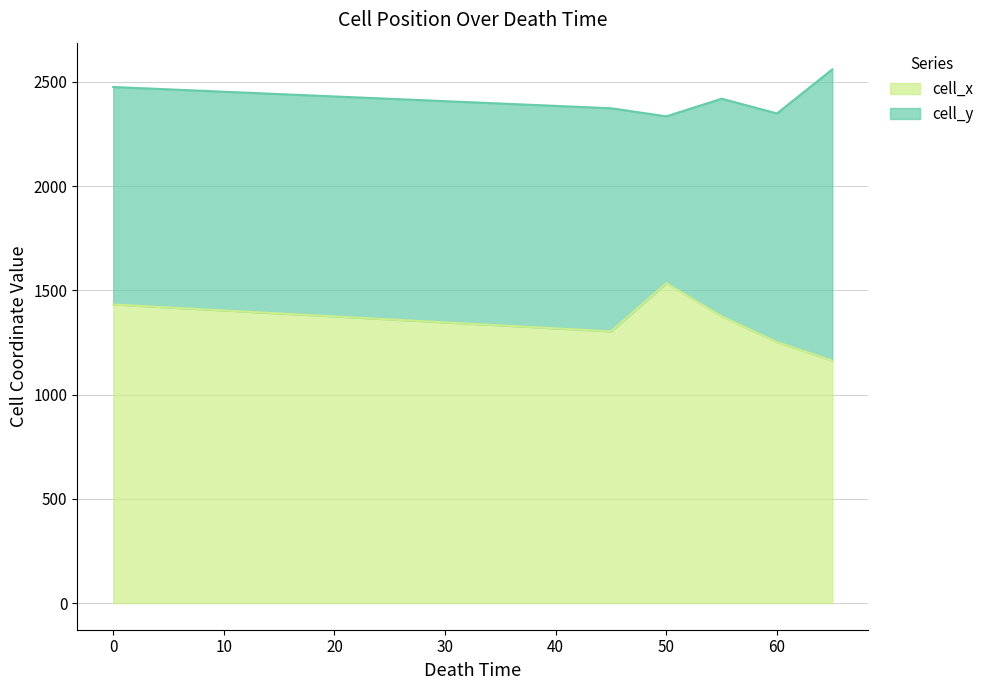

Where is the first local minimum for cell_y?

50